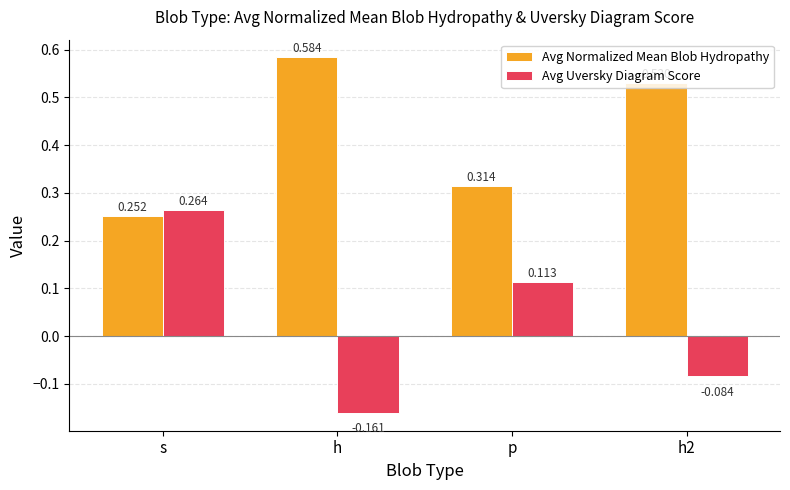

Which series changed the most between h and h2?

Avg Uversky Diagram Score